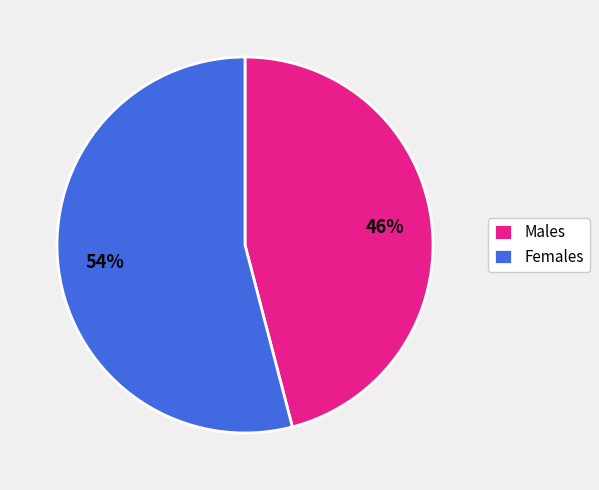

Which category has the biggest portion of the pie?

Females